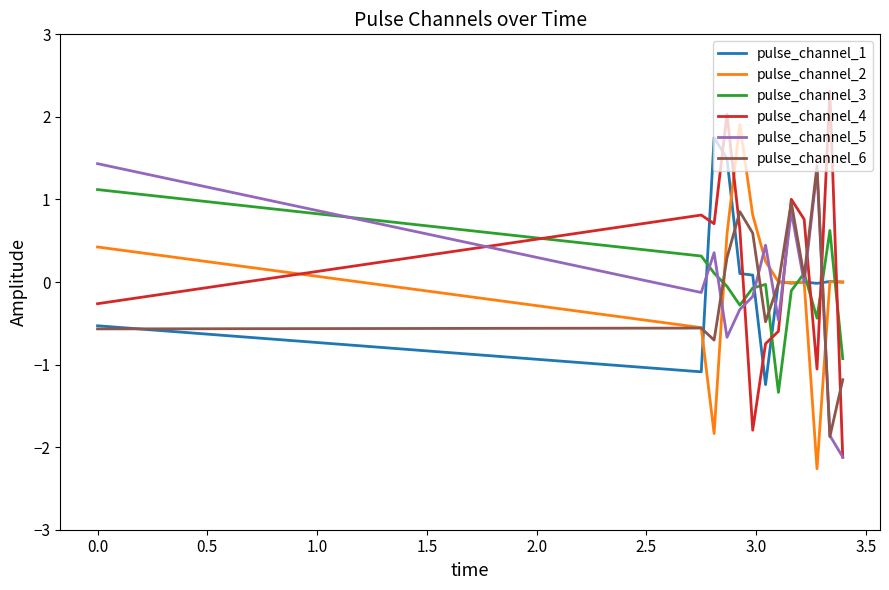

True or false: pulse_channel_6 and pulse_channel_5 intersect in this chart.

True